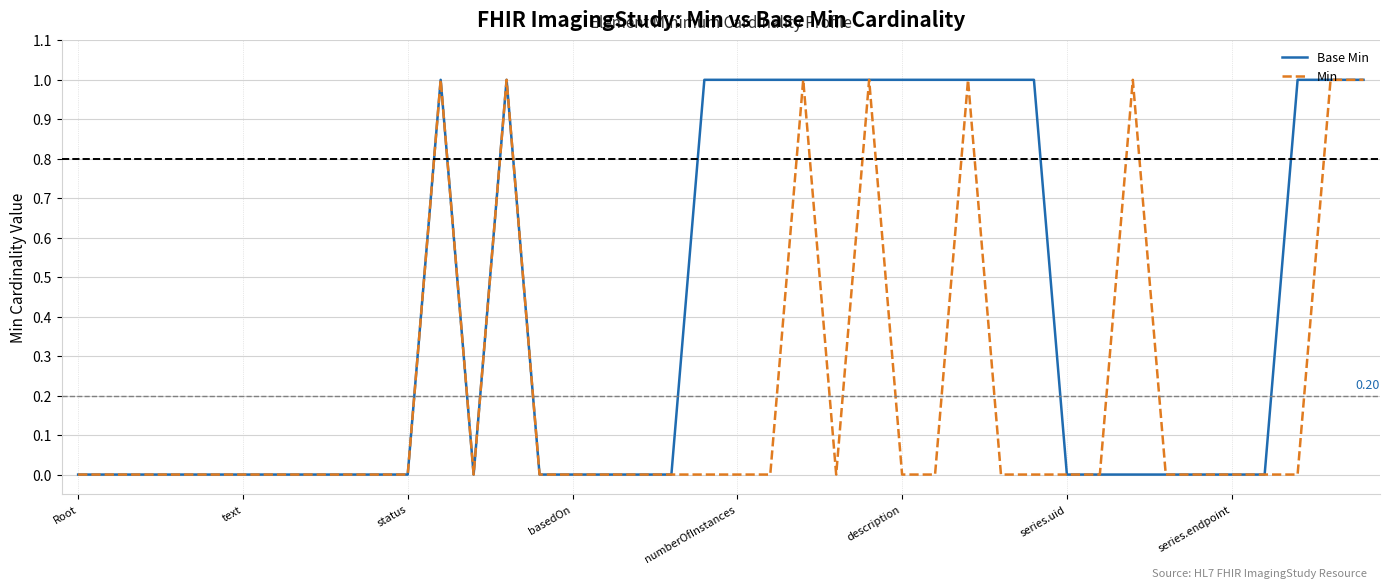

How many lines are shown in the chart?

2